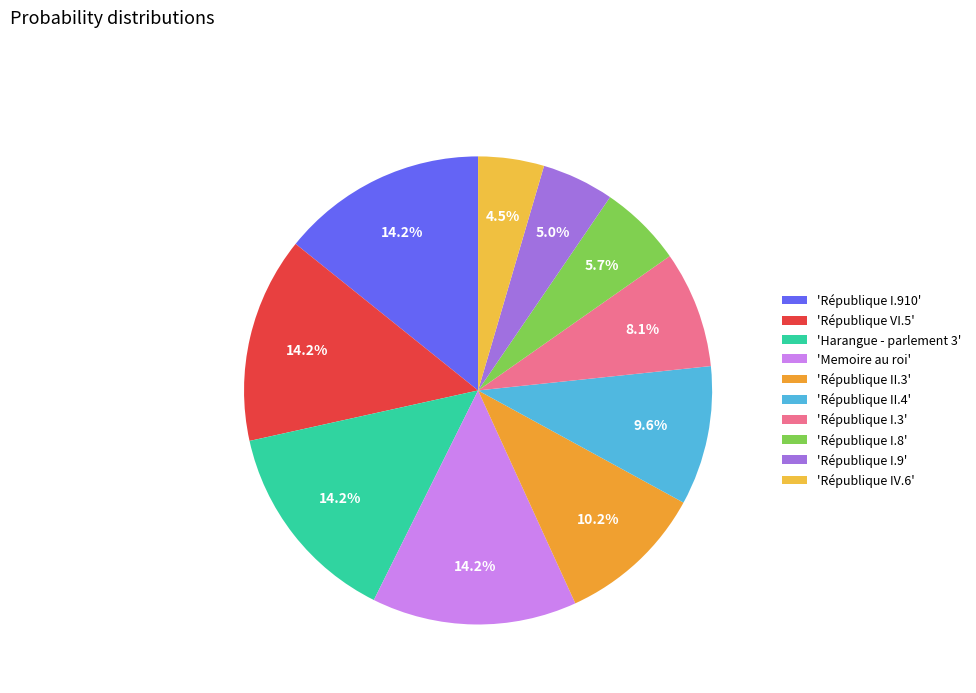

To the nearest percent, what is the difference between the largest and smallest slice percentages?

10%